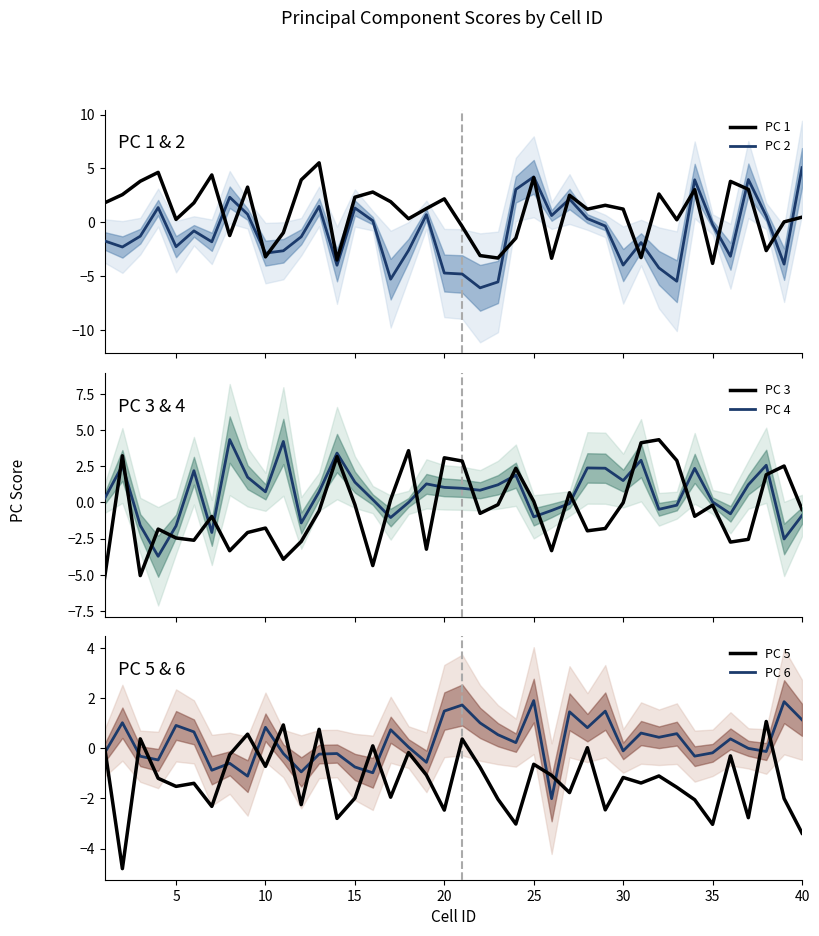

What is the lowest value of the PC 2 series?

-6.1